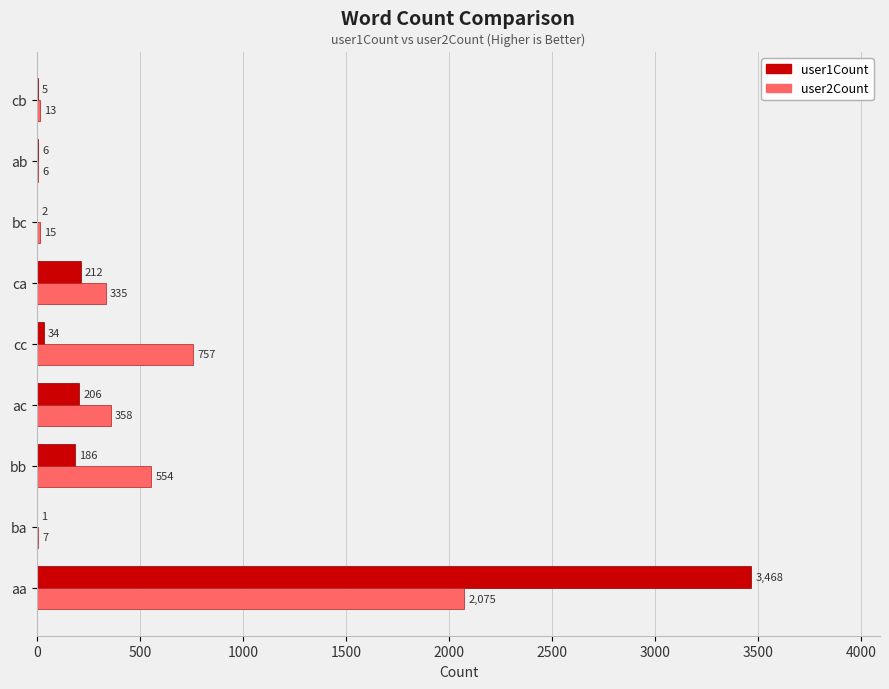

Which series changed the most between ca and bc?

user2Count